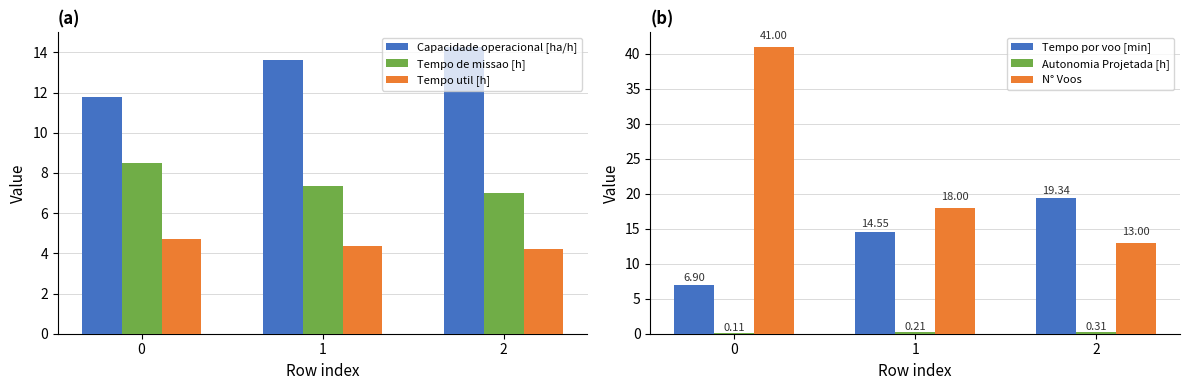

Count the Autonomia Projetada [h] values in the range 0 to 1.

3